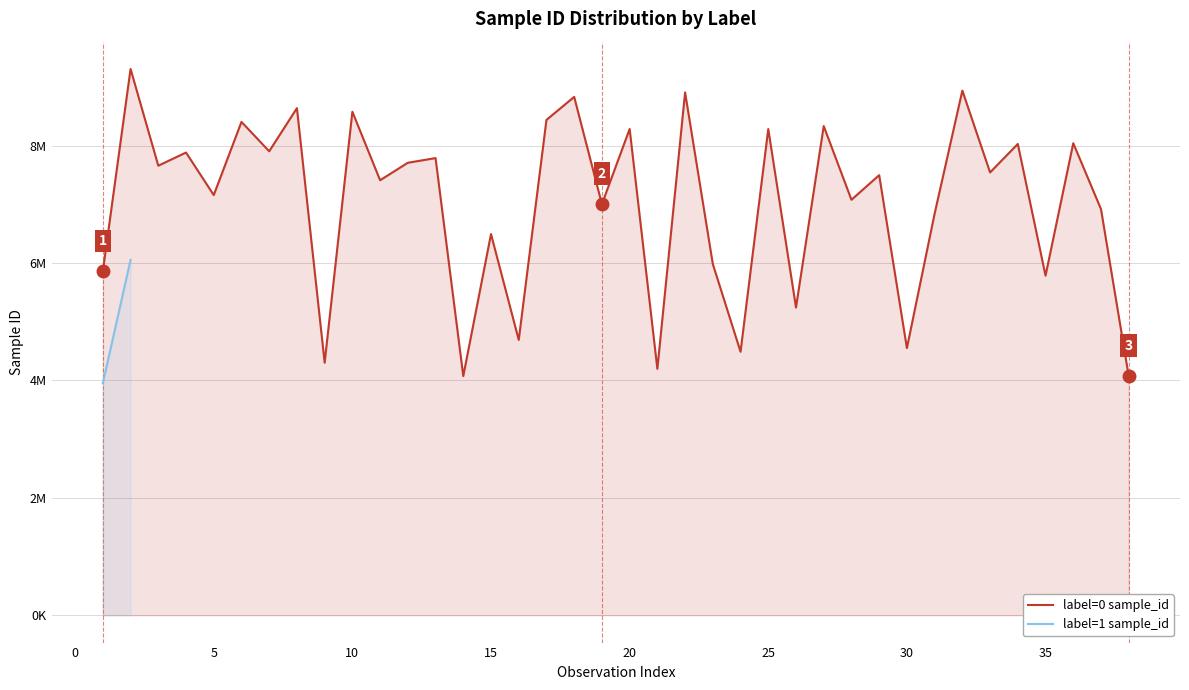

What is the sum of all values?

267089073